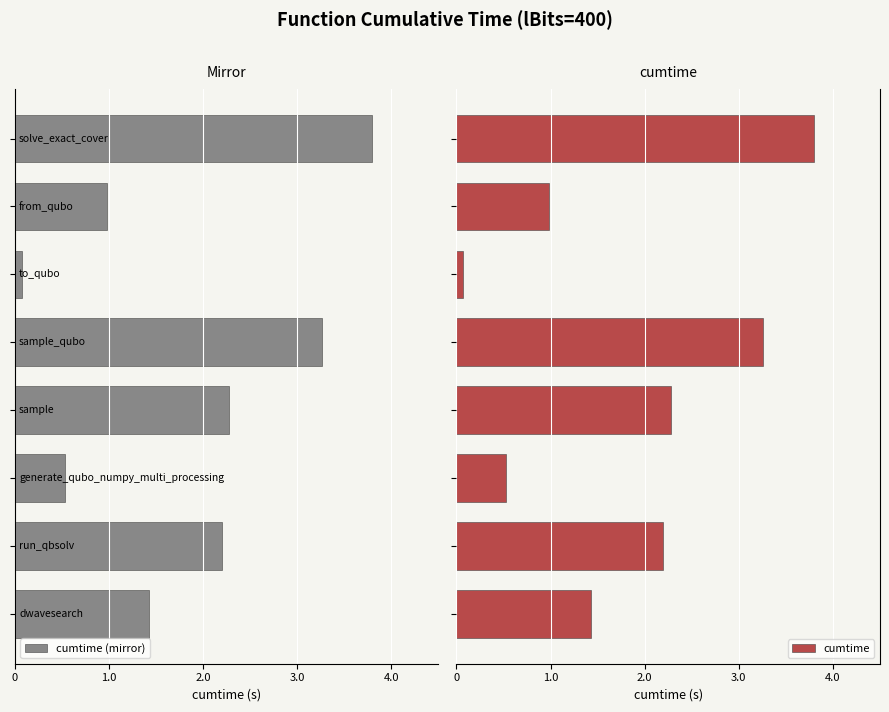

Are the bars grouped side by side (vs. stacked)?

Yes